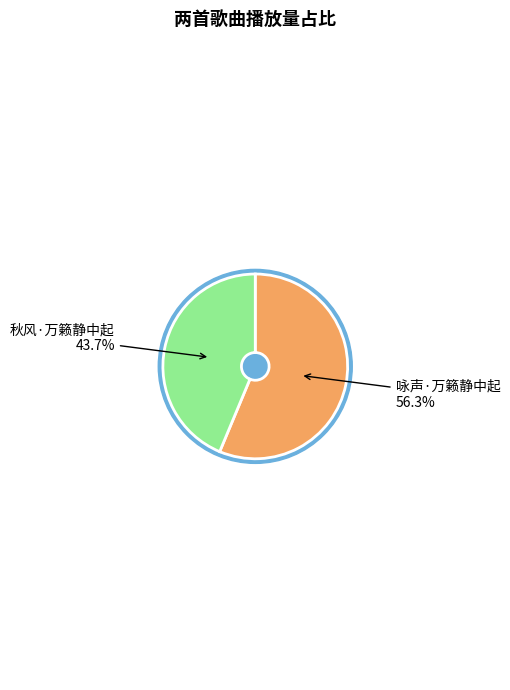

To the nearest percent, what is the combined percentage of 秋风·万籁静中起 and 咏声·万籁静中起?

100%